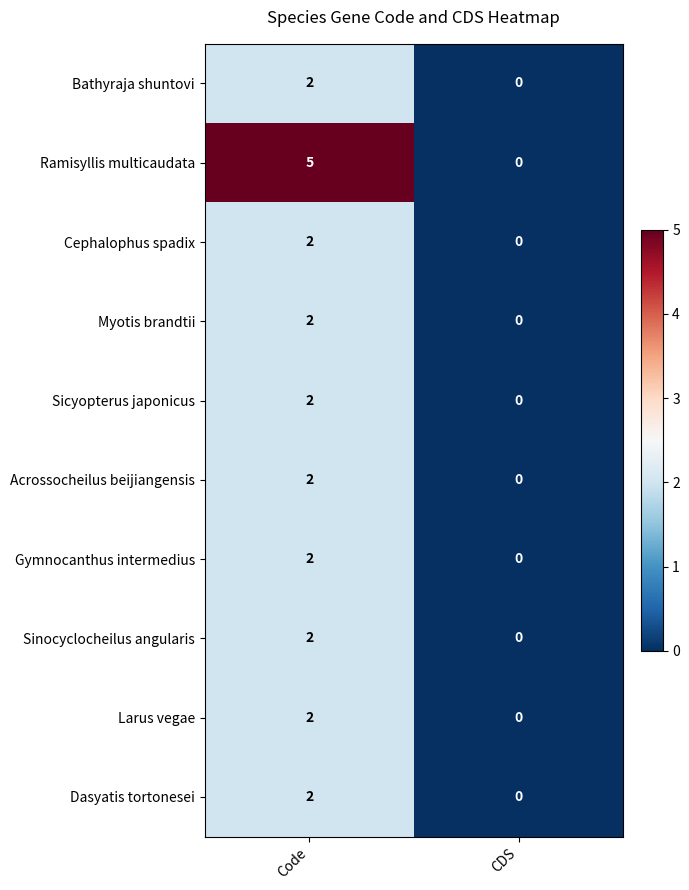

How many positive values does the Sicyopterus japonicus series have?

1